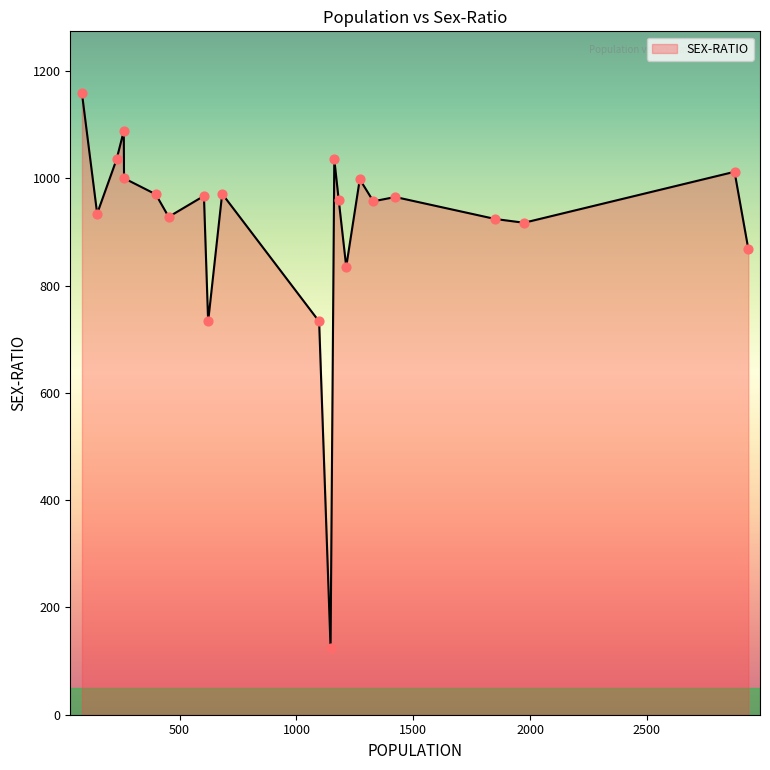

What is the minimum value shown in the chart?

125